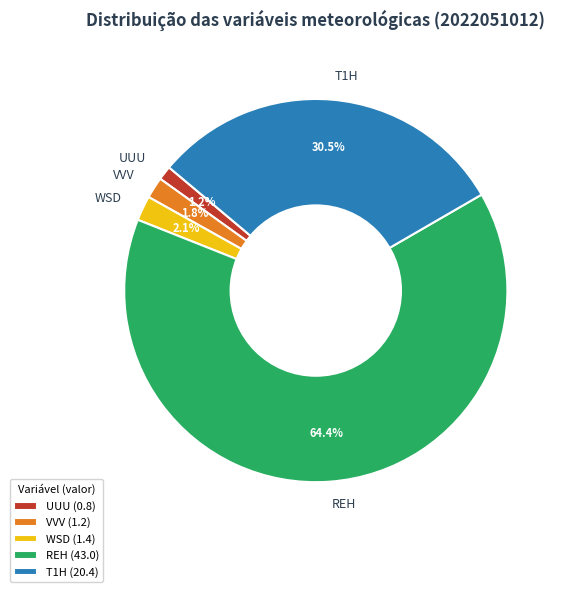

Is there a majority slice in this chart?

Yes